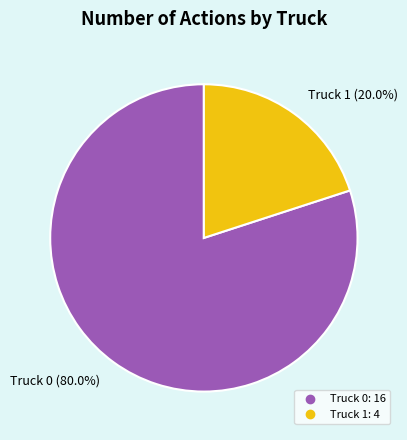

To the nearest percent, what is the average slice percentage?

50%